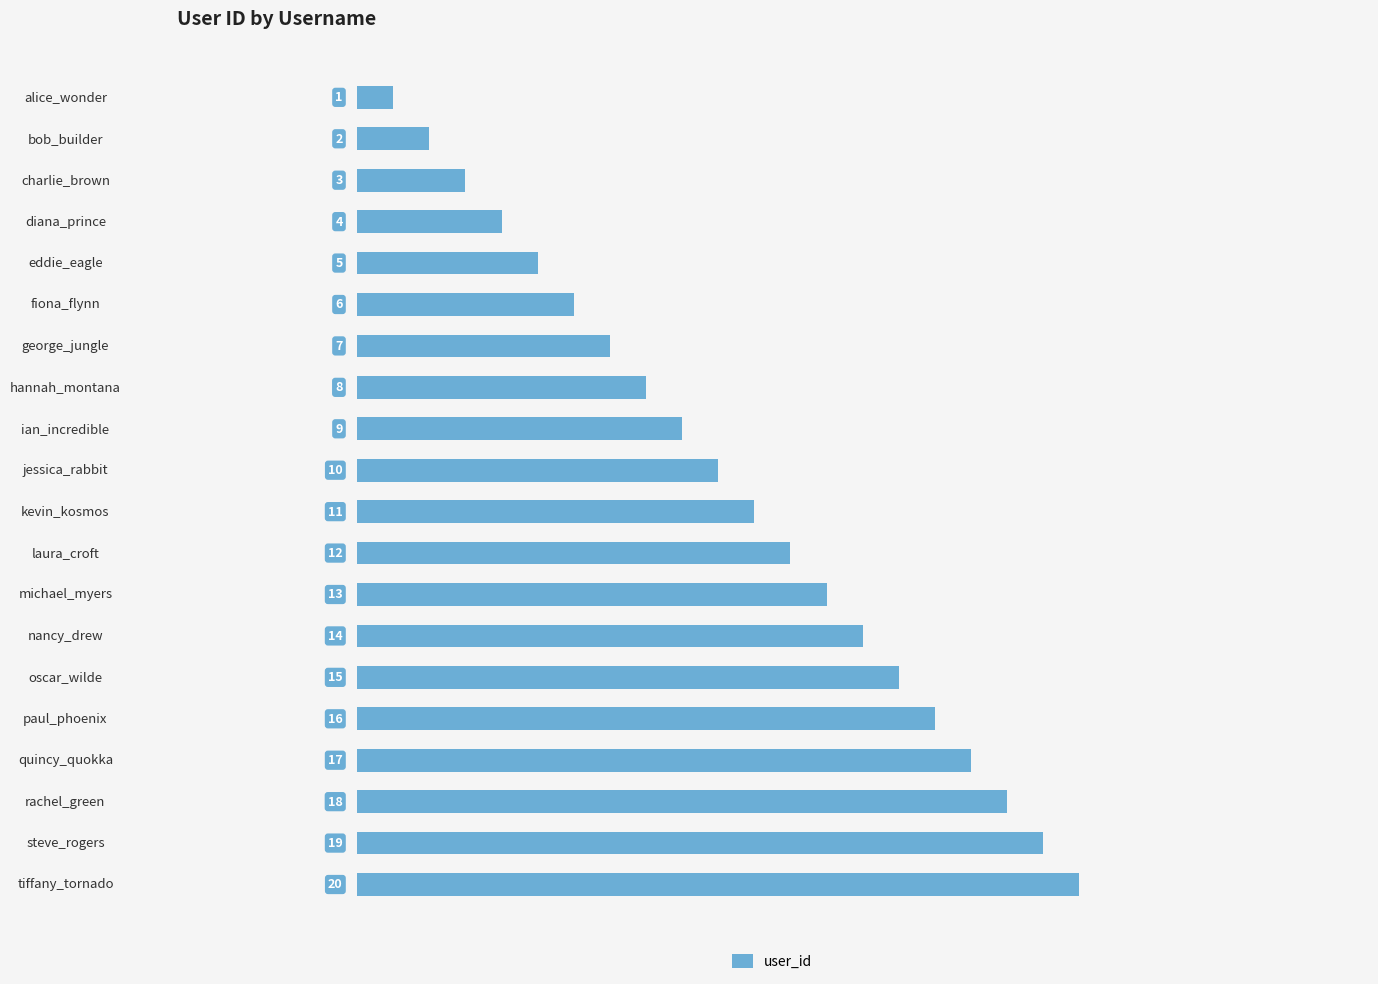

What is the change in value from bob_builder to eddie_eagle?

+3